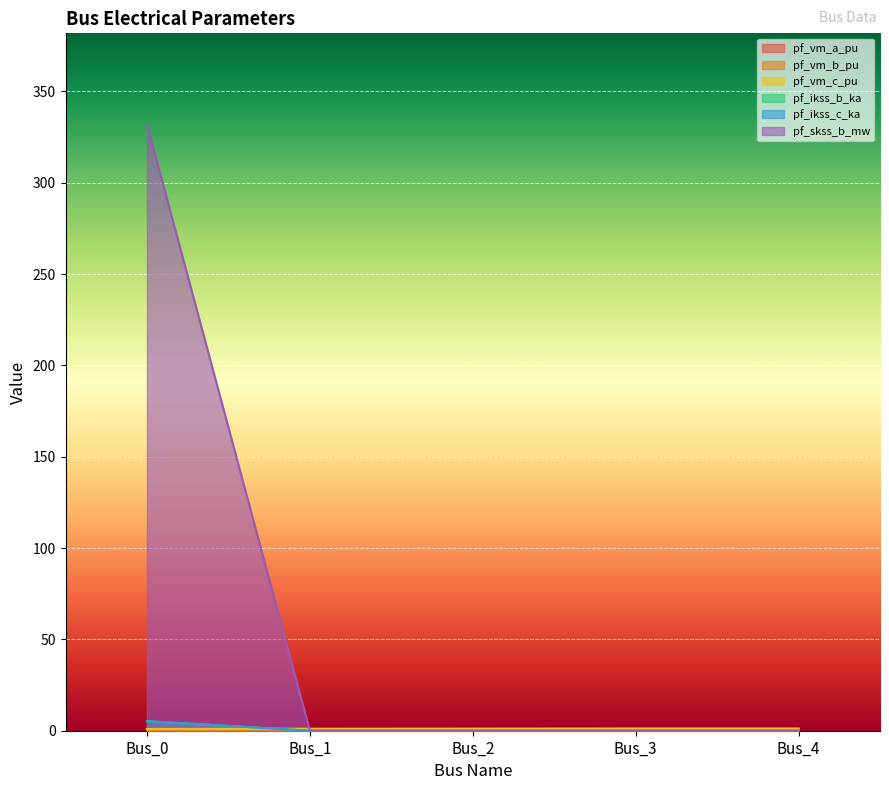

At how many categories does at least one series exceed 208?

1